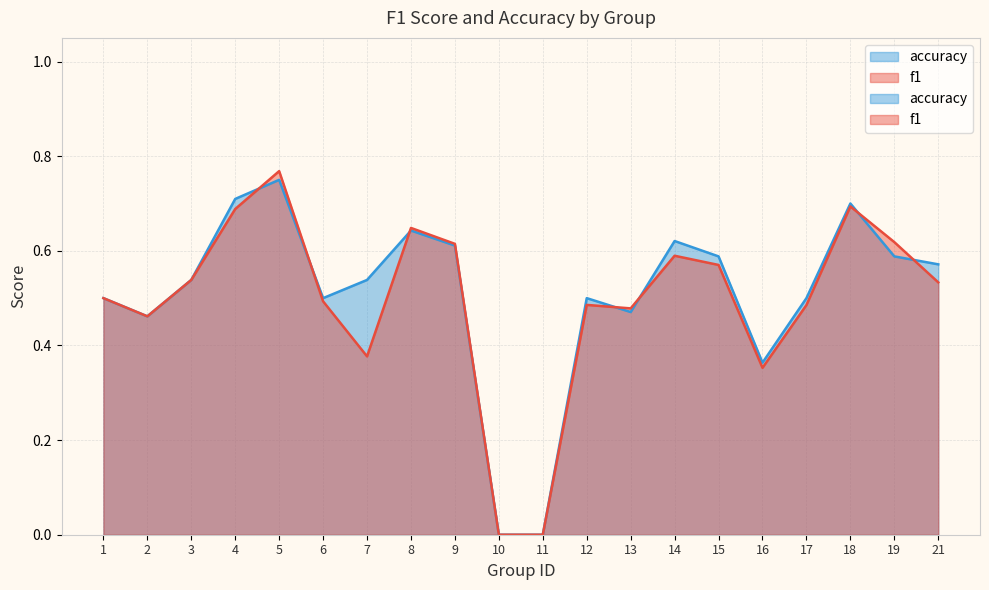

What is the greatest value displayed?

0.8